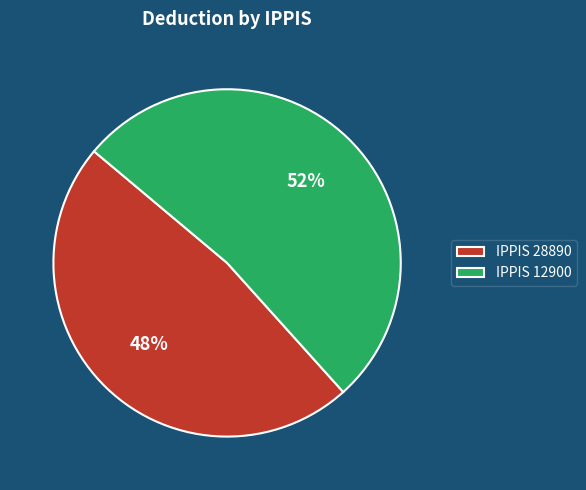

Combined, do IPPIS 12900 and IPPIS 28890 account for over 50%?

Yes